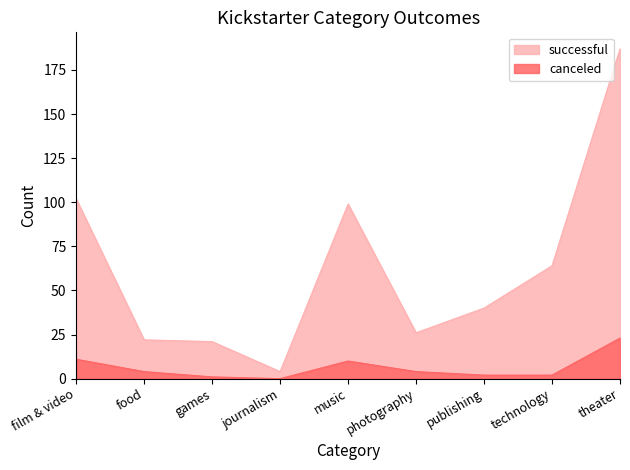

Reading left to right, extract all data points from this chart.

successful: film & video=102	food=22	games=21	journalism=4	music=99	photography=26	publishing=40	technology=64	theater=187
canceled: film & video=11	food=4	games=1	journalism=0	music=10	photography=4	publishing=2	technology=2	theater=23